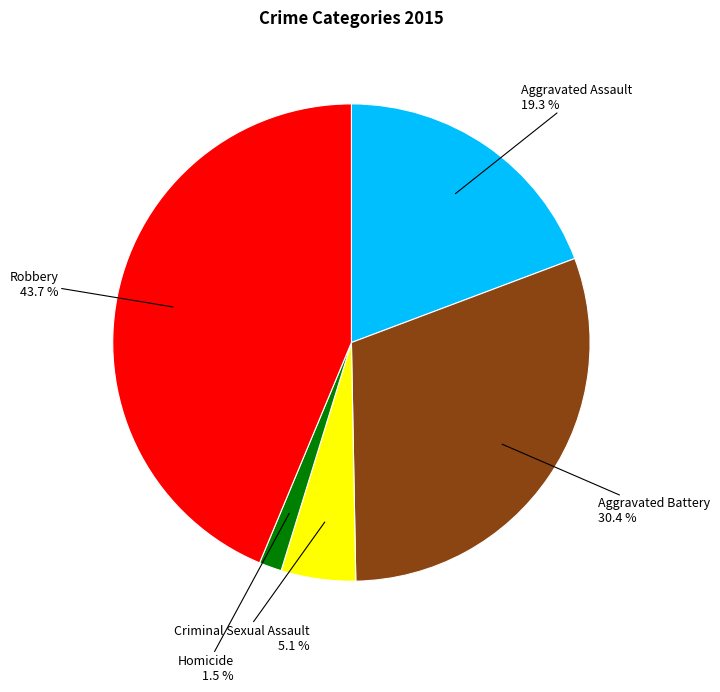

Is there any slice that represents more than half of the pie?

No